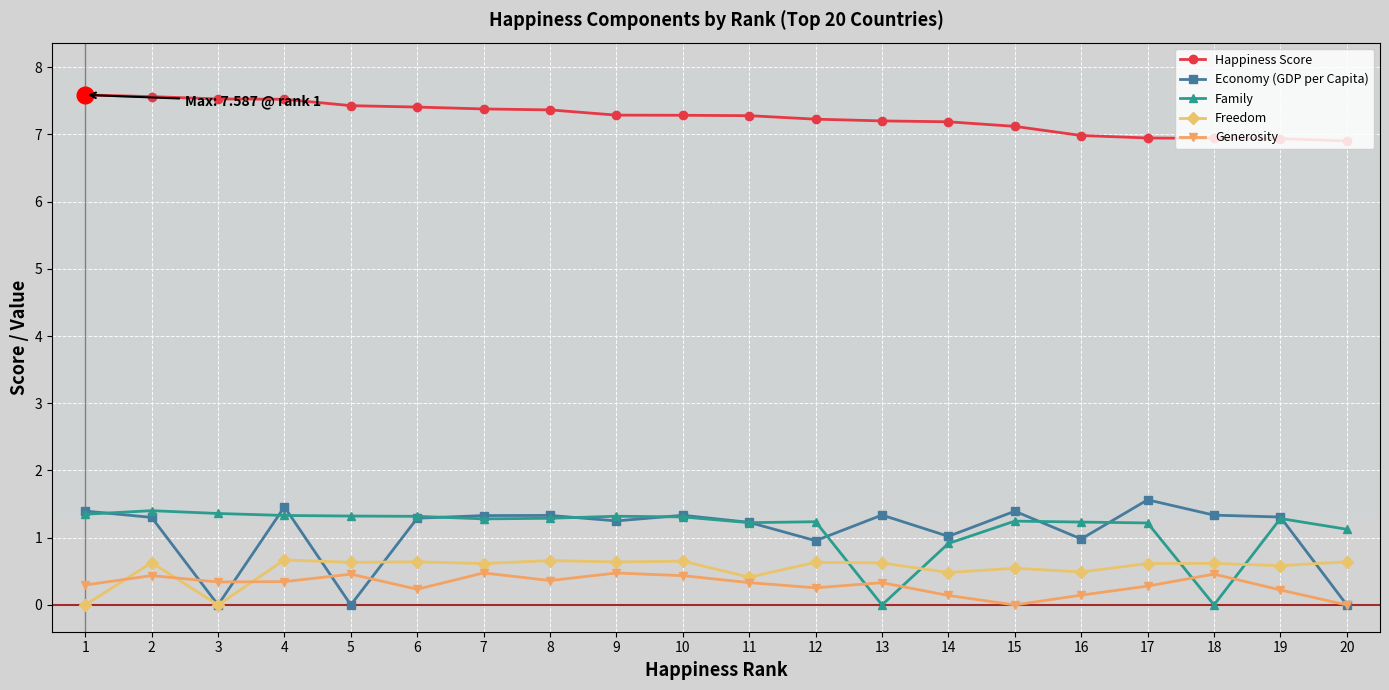

True or false: Family has a value of 0.8 at 1.

False